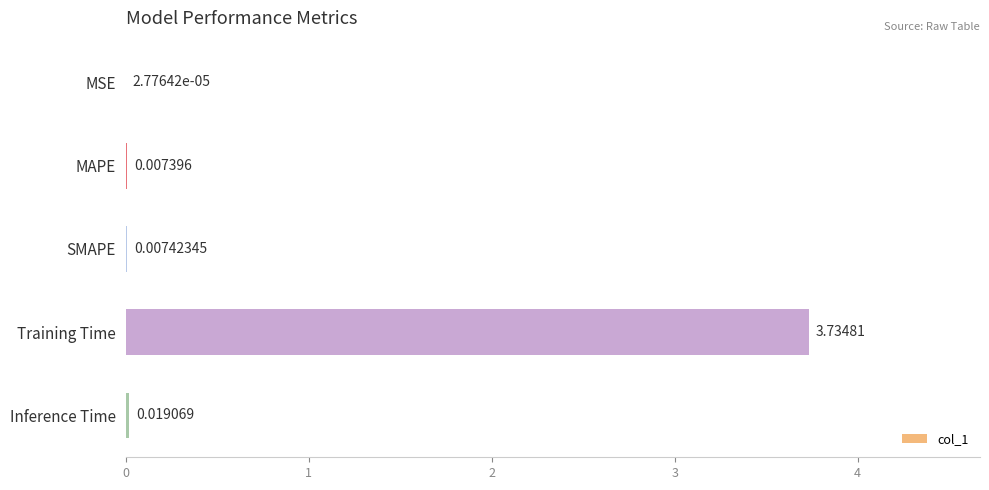

Which has a higher value, Training Time or MAPE?

Training Time